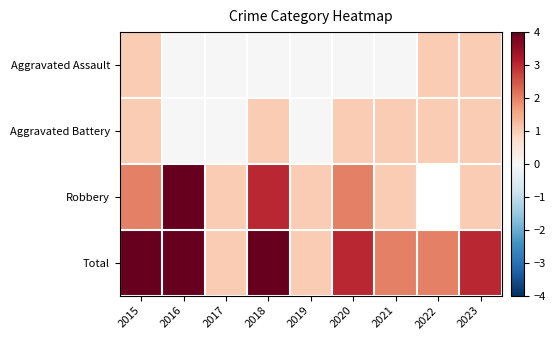

Rank the series by their maximum value, from lowest to highest.

Aggravated Assault, Aggravated Battery, Robbery, Total